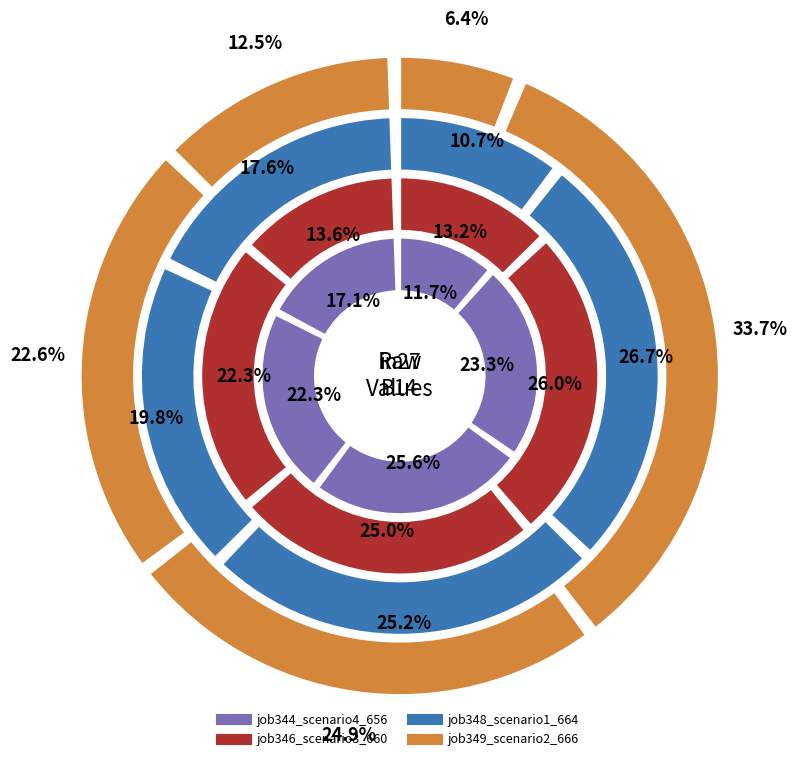

What percentage is the in27 slice, to the nearest percent?

6%